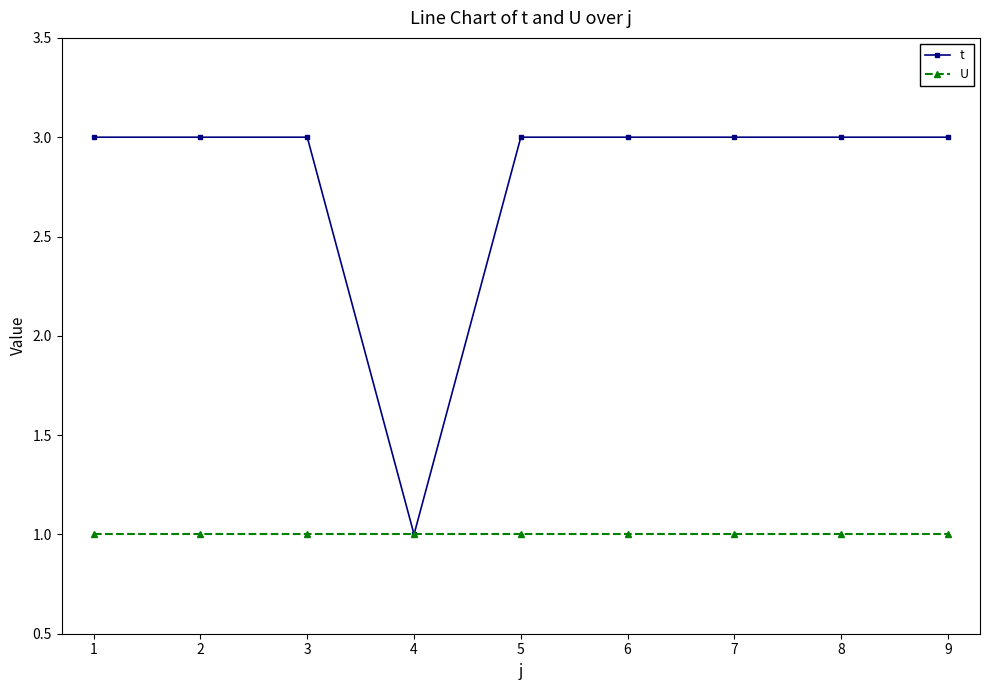

Does the chart display data point markers on the line(s)?

Yes